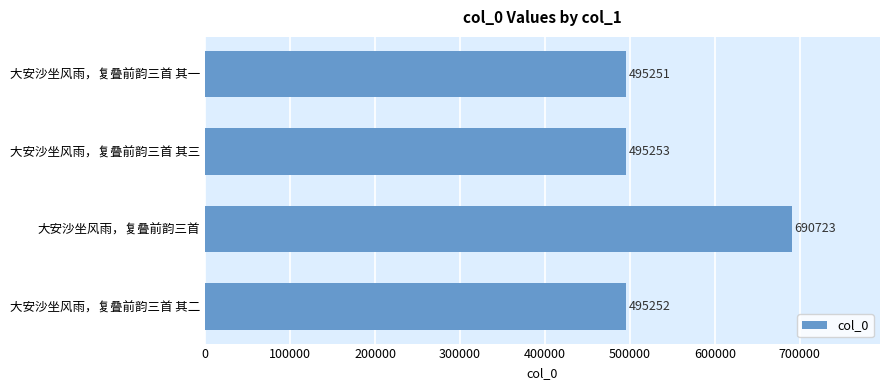

List the labels in order of value, largest first.

大安沙坐风雨，复叠前韵三首, 大安沙坐风雨，复叠前韵三首 其三, 大安沙坐风雨，复叠前韵三首 其二, 大安沙坐风雨，复叠前韵三首 其一